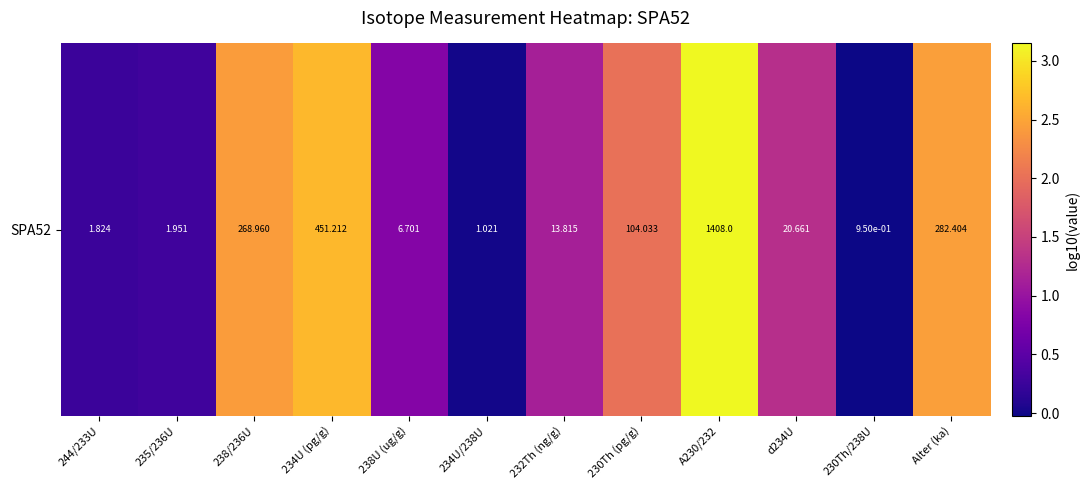

What is the average value?

1.4